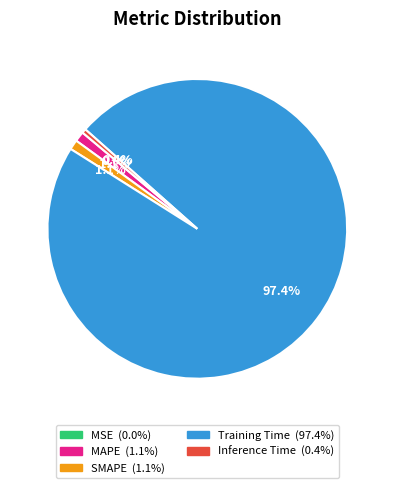

Between MAPE and Training Time, which is larger?

Training Time